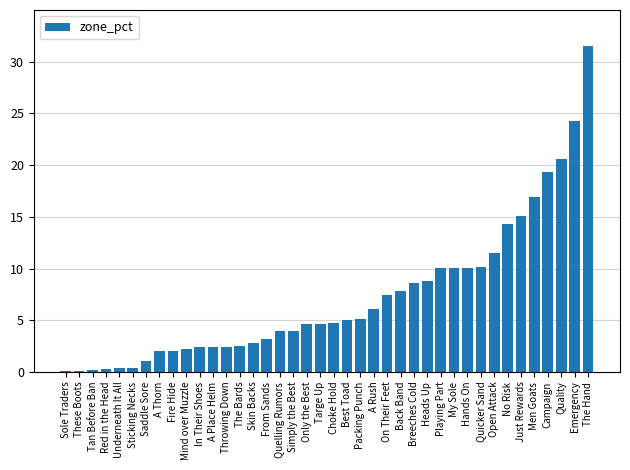

The chart shows a value of 5.5 at Simply the Best. True or false?

False